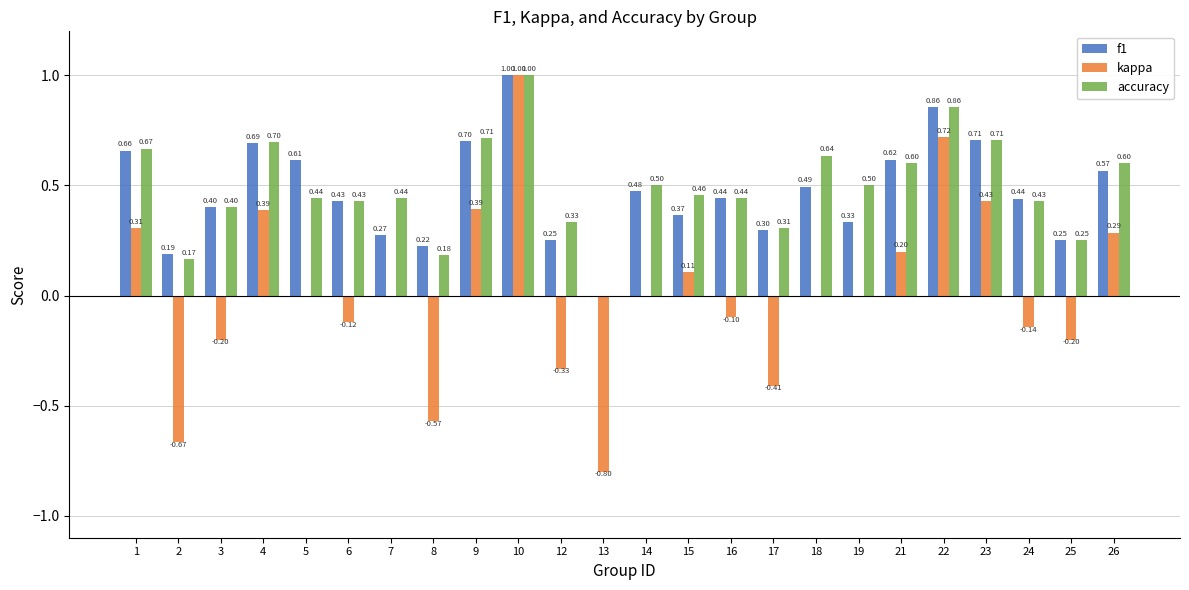

Which series has the largest total across all categories?

accuracy